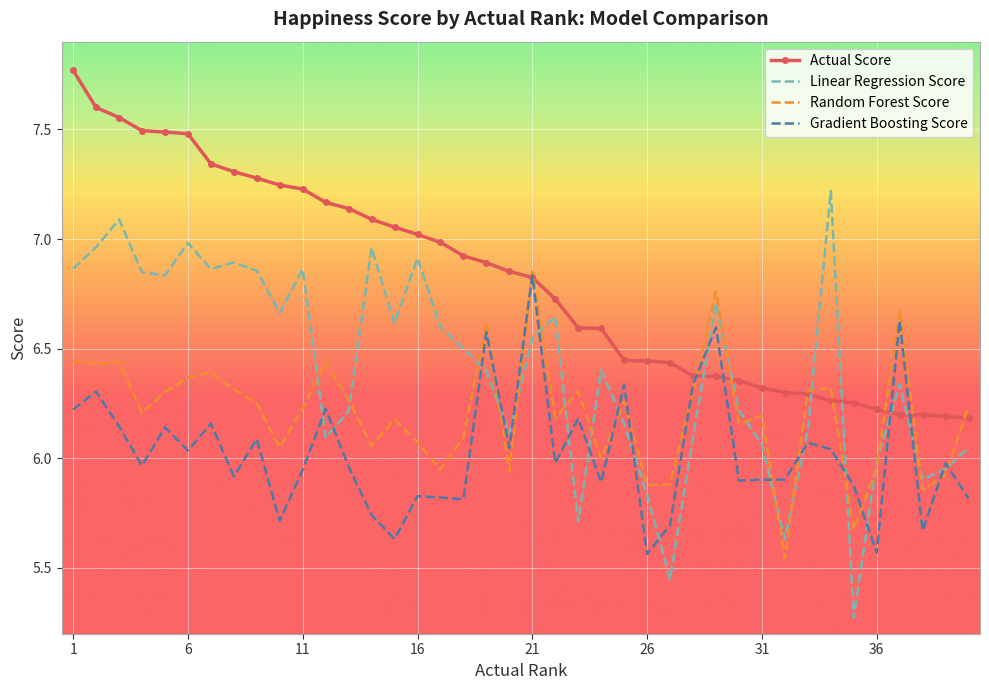

Which series has the largest total across all categories?

Actual Score